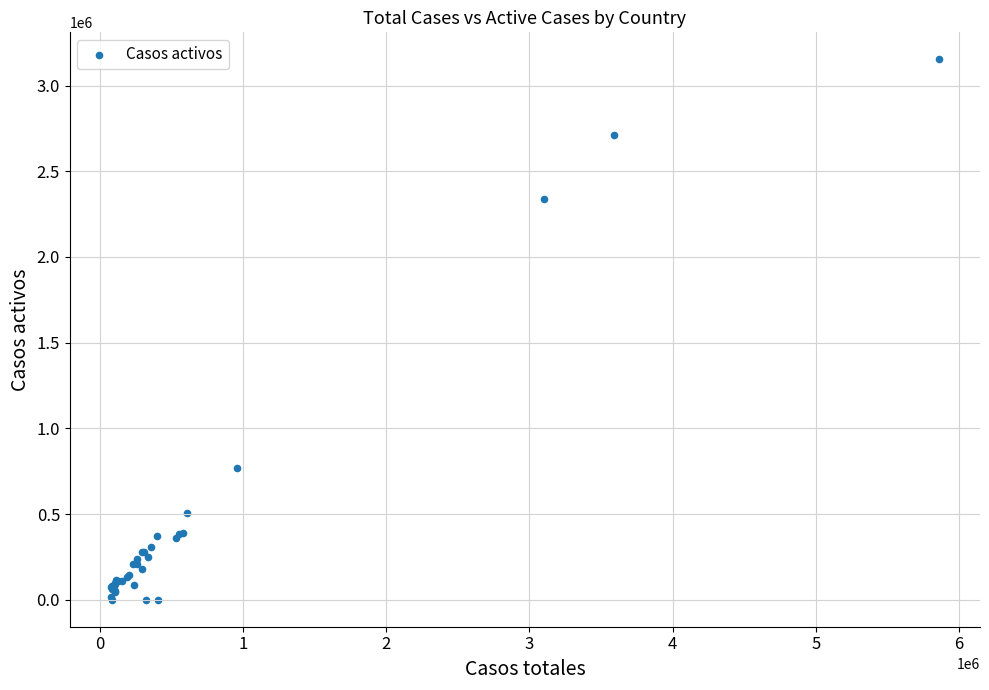

What Y value in the scatter plot is closest to 1576506?

2336763